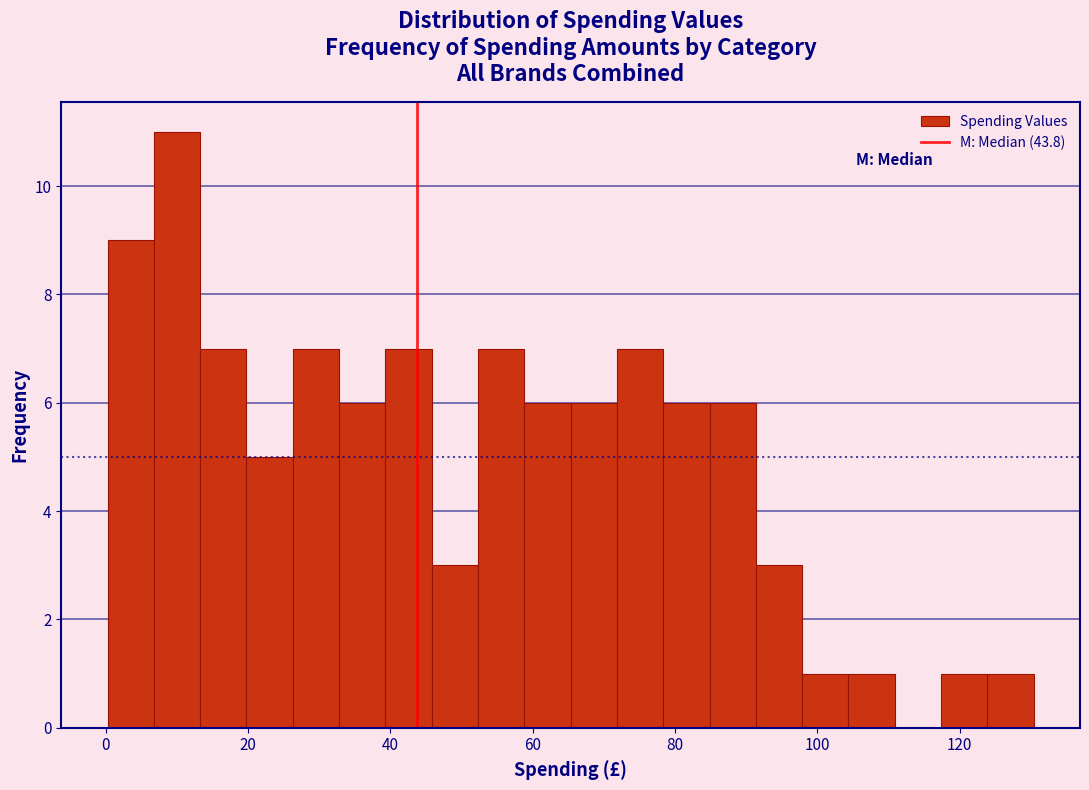

Around what value on the x-axis is the tallest bar? Give the approximate position of its centre, as read against the axis.

10